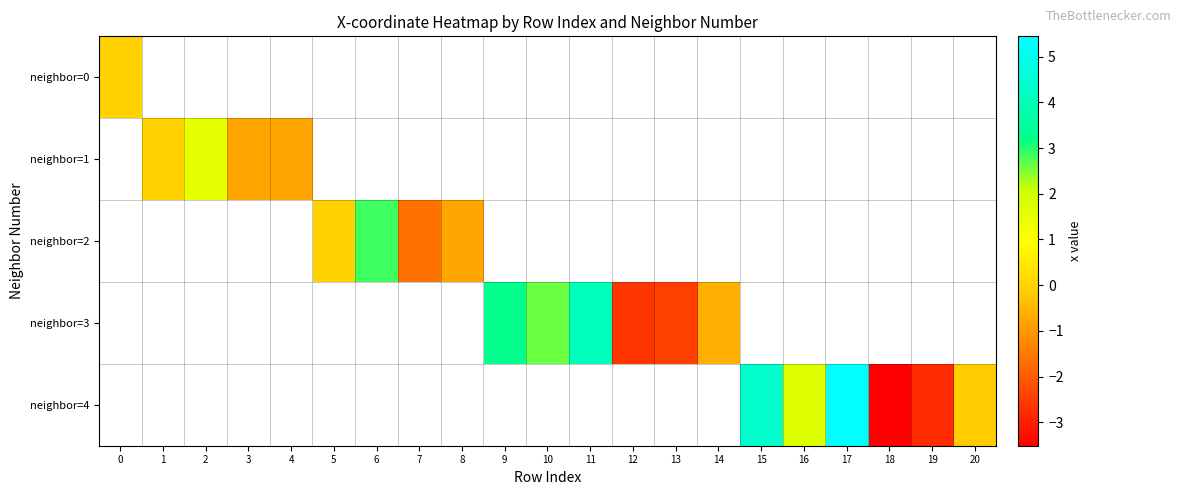

What is the greatest value displayed?

5.4